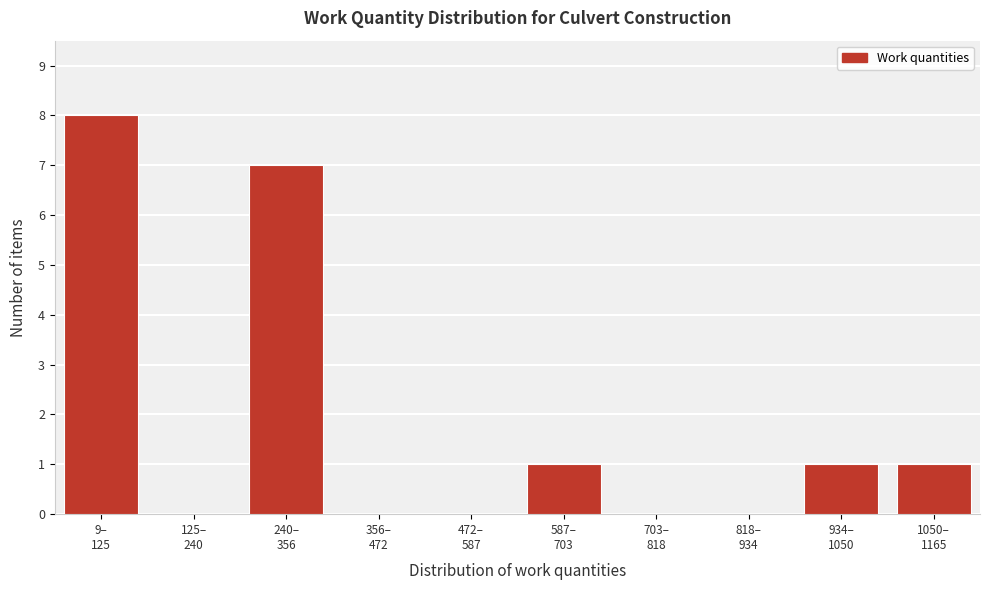

What is the greatest value displayed?

8